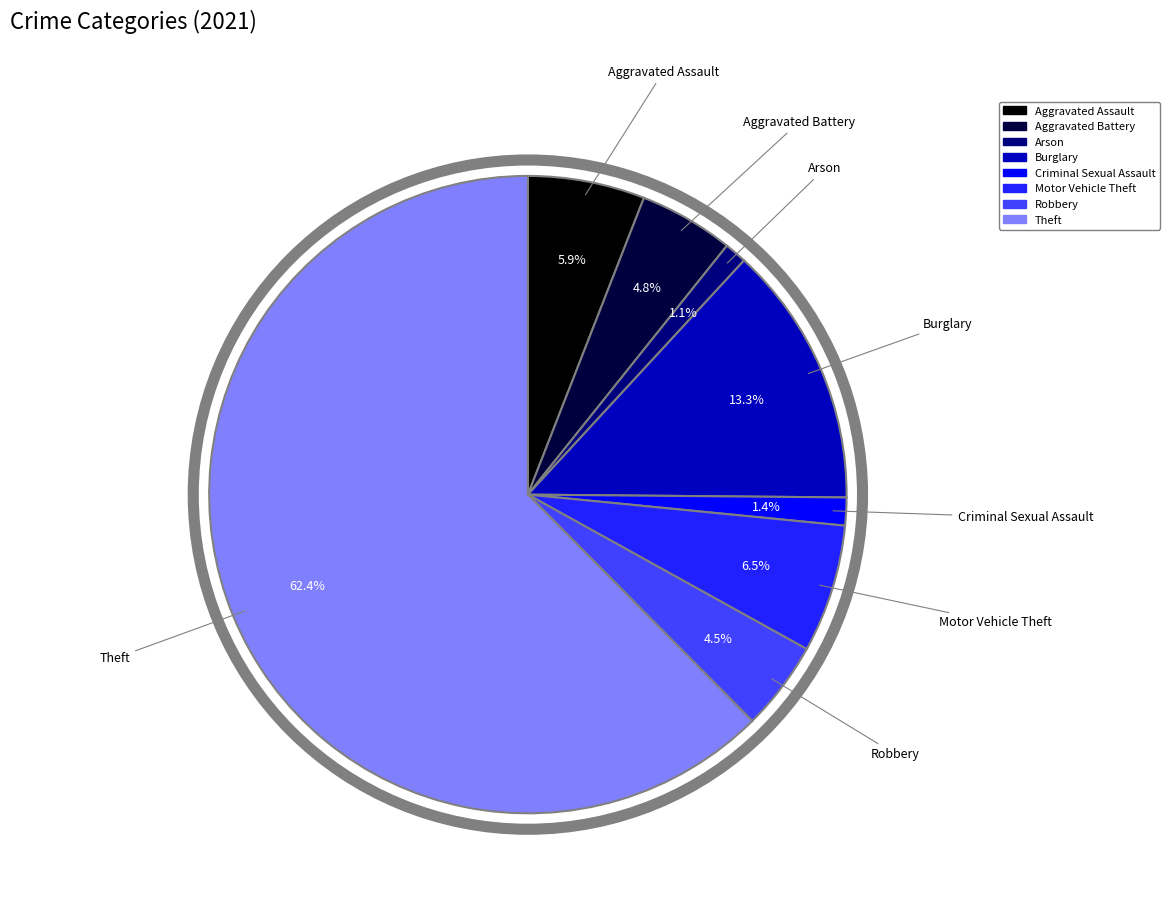

Which slice is the largest?

Theft